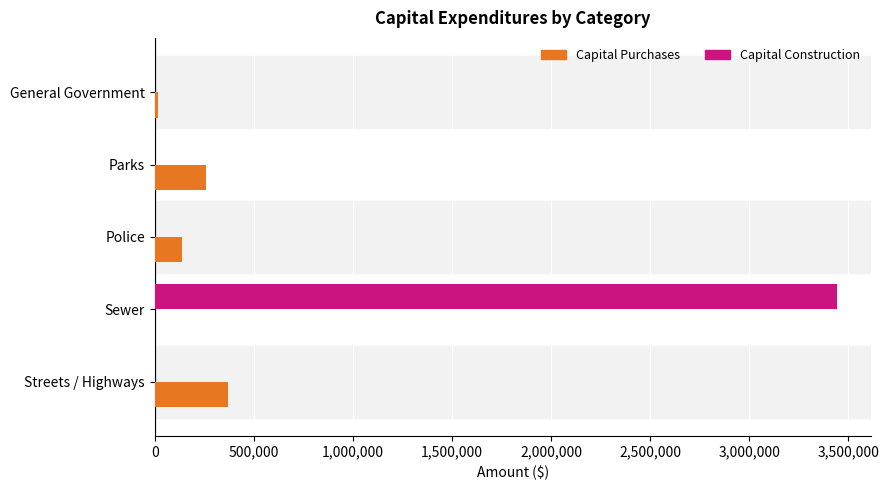

How many distinct data groups are displayed?

2